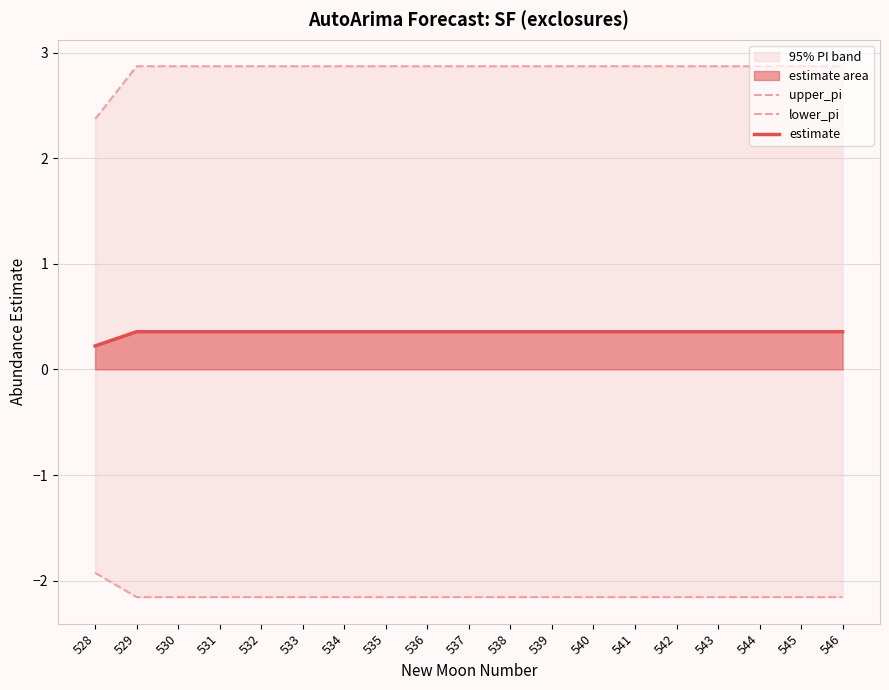

What is the value of the upper_pi point at the 1st from the left?

2.4